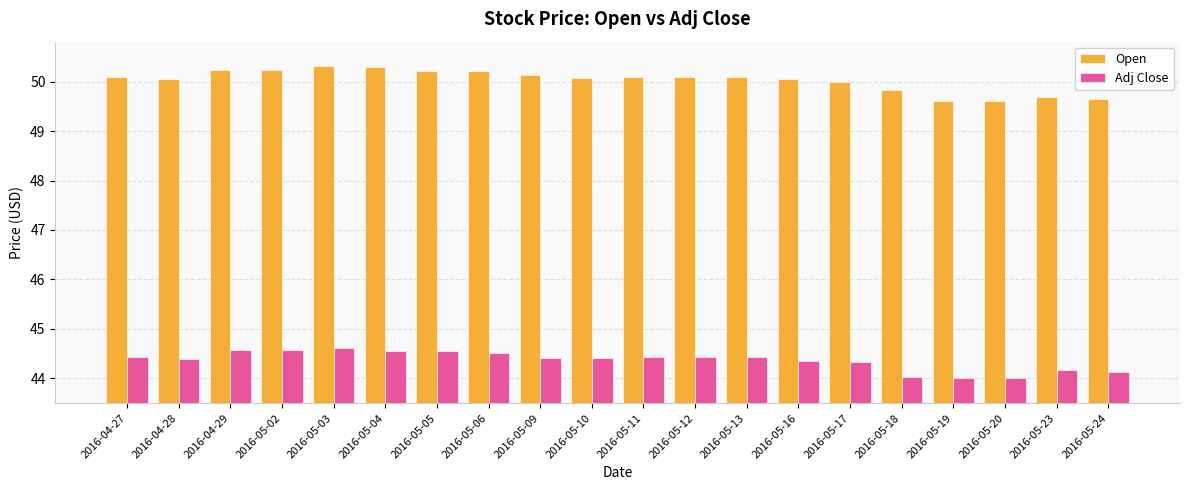

At 2016-04-28, list the series in order from smallest to largest.

Adj Close, Open